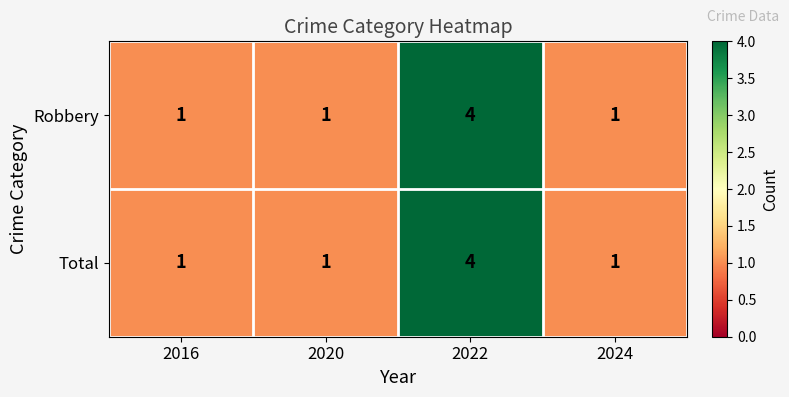

Reading left to right, extract all data points from this chart.

Robbery: 2016=1	2020=1	2022=4	2024=1
Total: 2016=1	2020=1	2022=4	2024=1